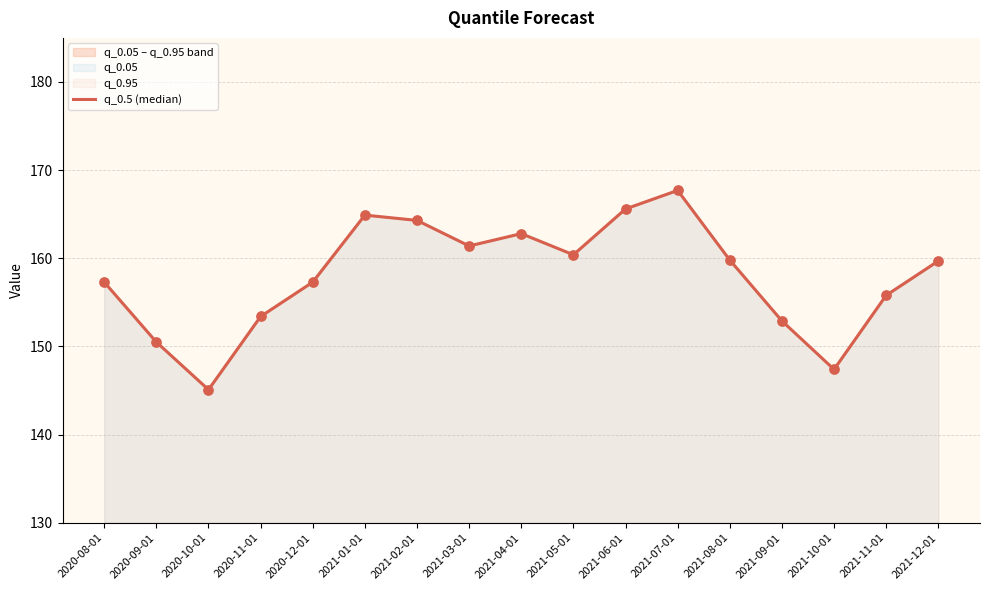

Approximately how many times larger is the value at 2021-06-01 compared to 2021-02-01?

1.0